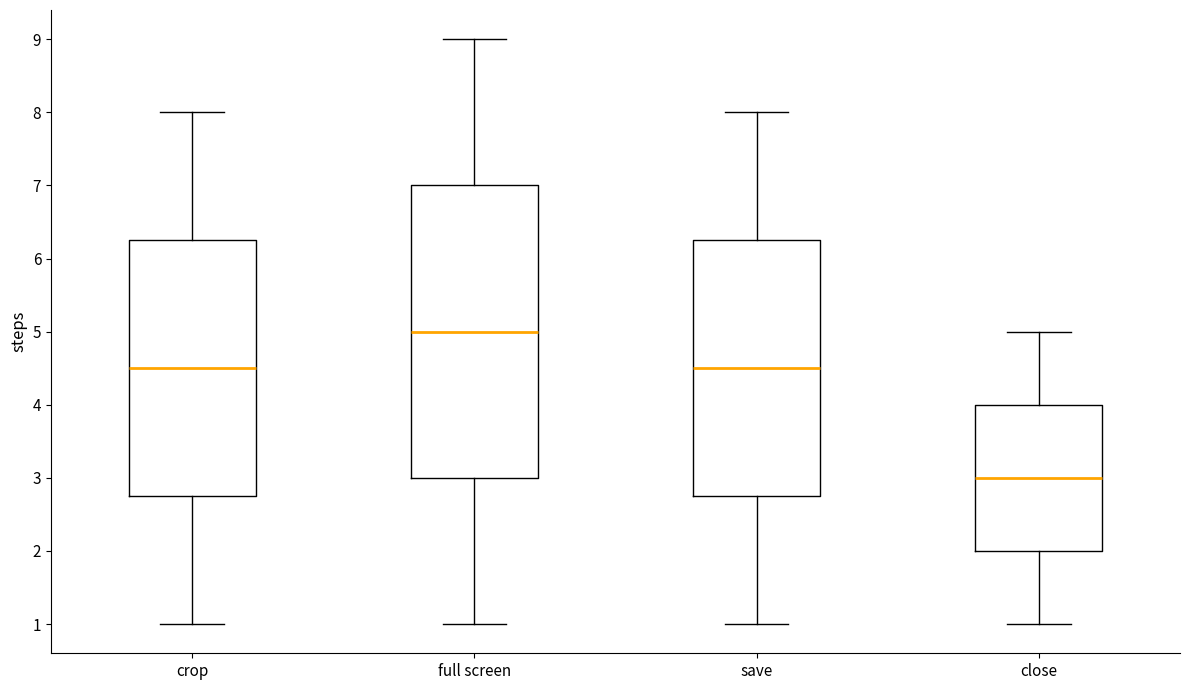

Comparing the boxes themselves (not the whiskers), which one is the tallest?

full screen